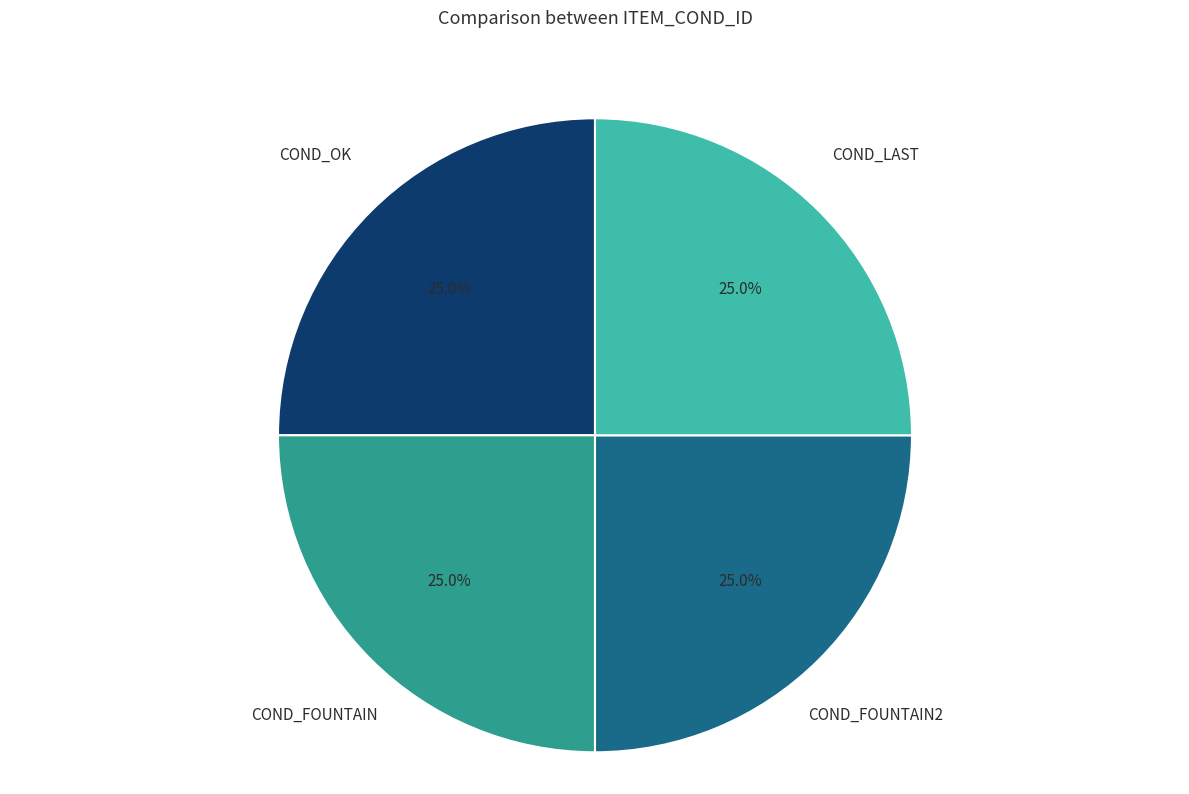

To the nearest percent, what portion does COND_LAST represent?

25%